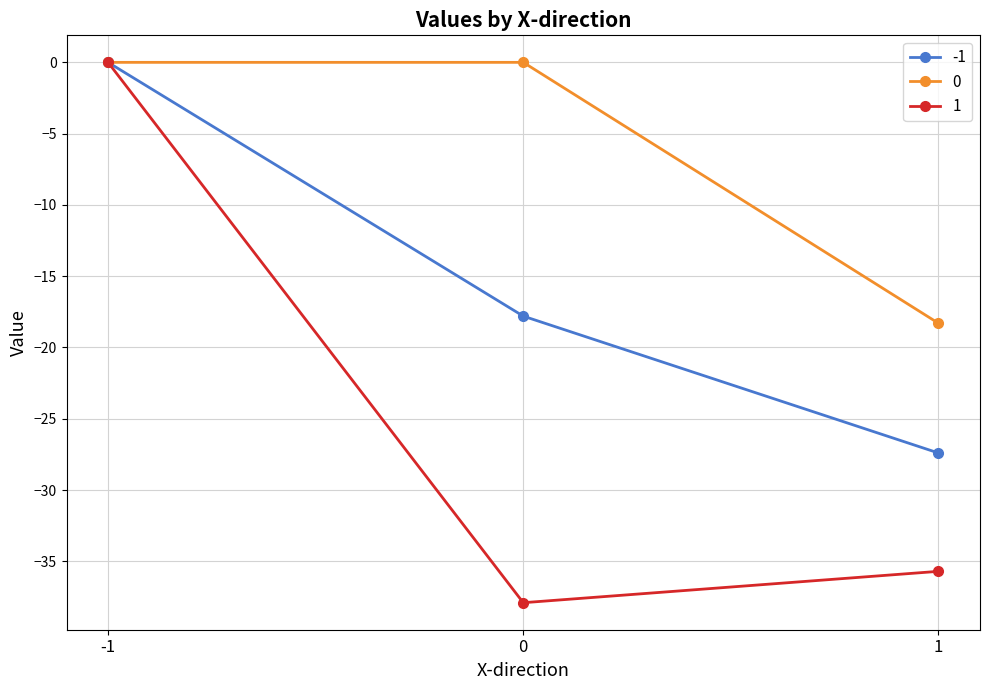

At which category is the sum across all series the highest?

-1